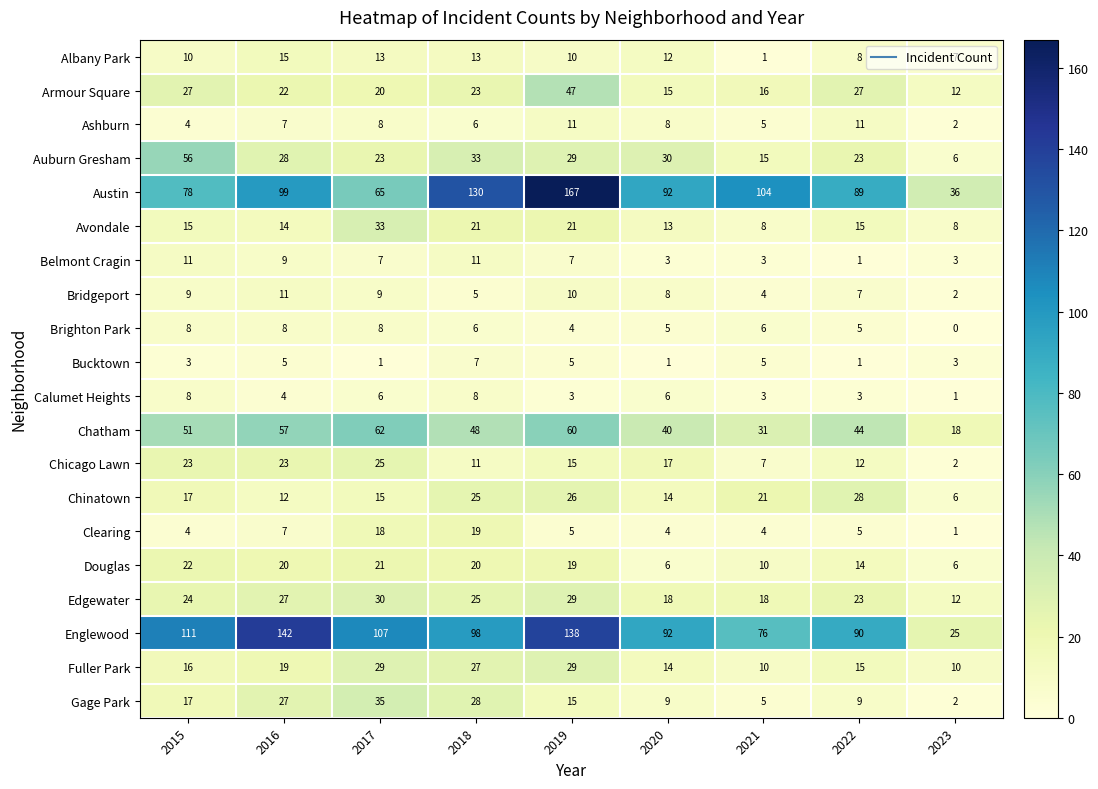

Between 2019 and 2023, which series saw the biggest shift?

Austin